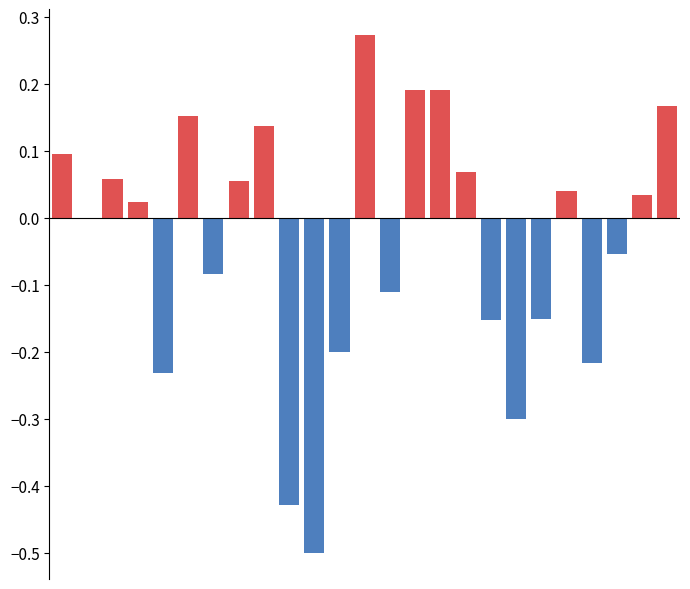

Is the value of kappa (negative) at 7 greater than the value of kappa (positive) at 10?

No